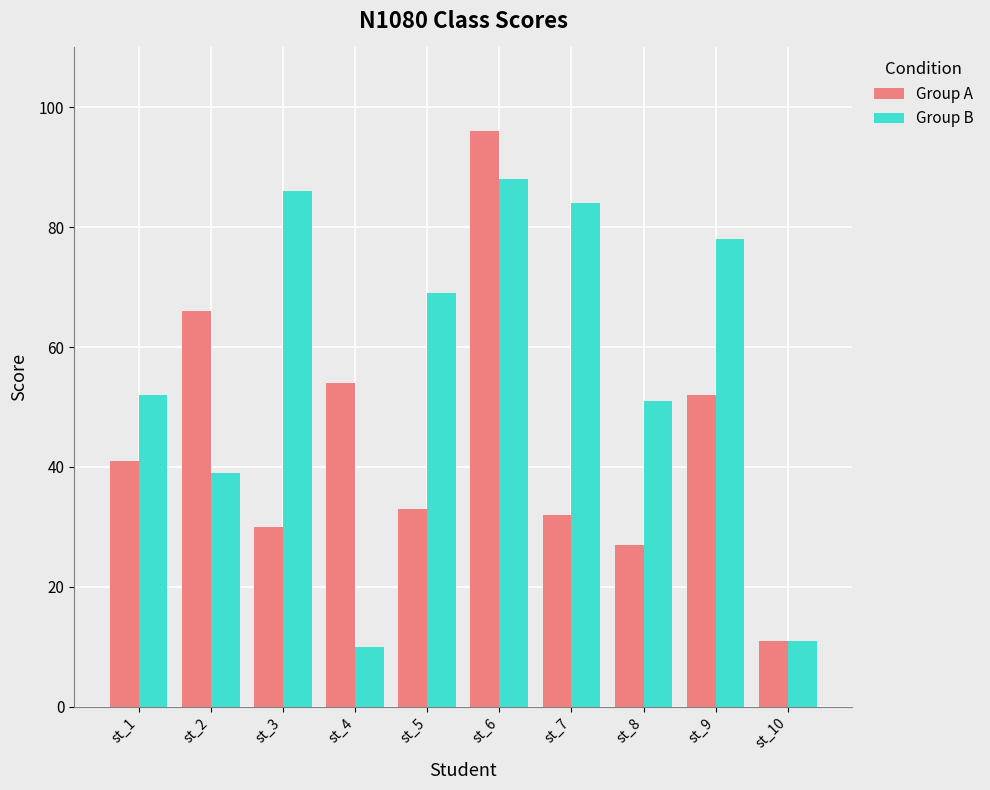

Where does the Group B series first go above 69?

st_3